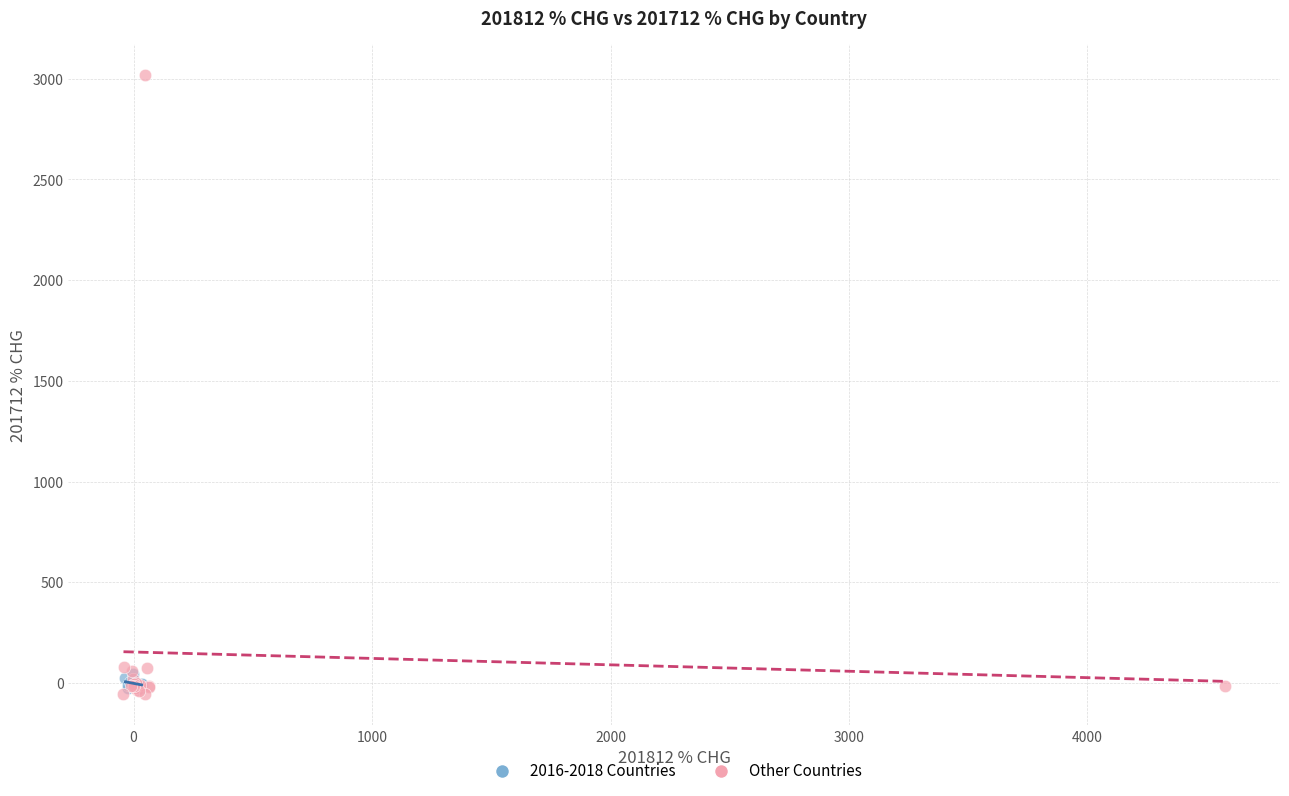

Which series contains the lowest Y value?

Other Countries